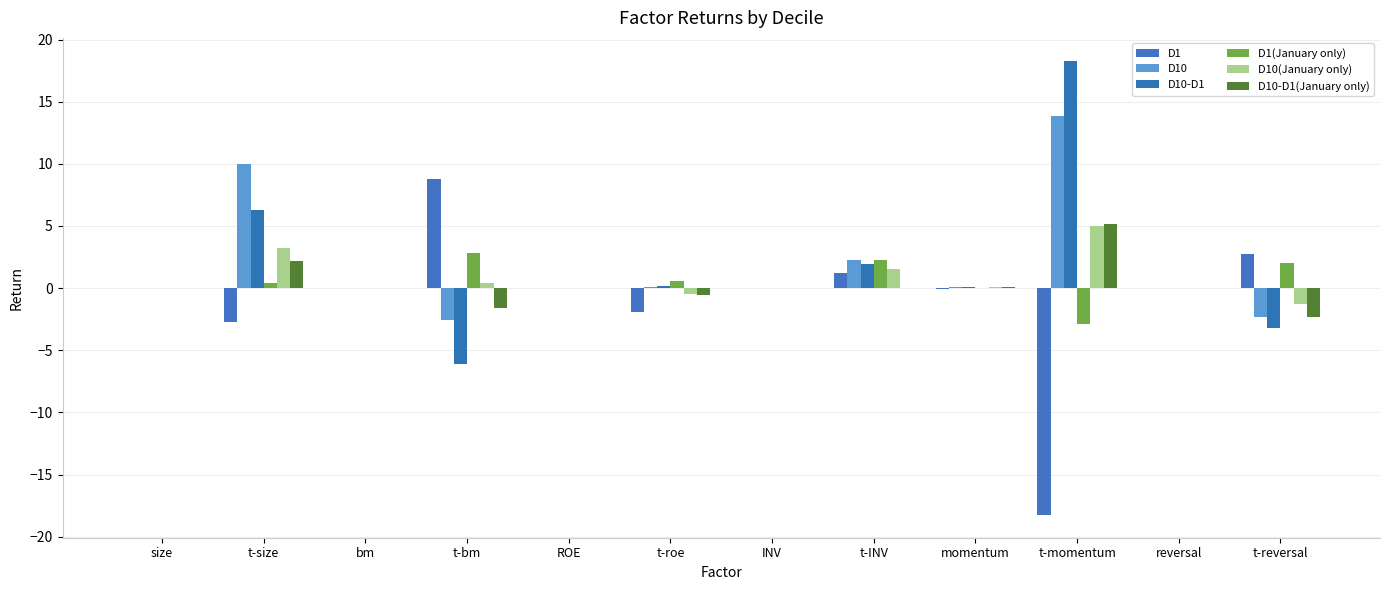

Reading left to right, extract all data points from this chart.

D1: -0.0	-2.7	0.0	8.8	-0.0	-1.9	0.0	1.2	-0.0	-18.3	0.0	2.7
D10: 0.0	10.0	-0.0	-2.5	0.0	0.1	0.0	2.3	0.1	13.9	-0.0	-2.3
D10-D1: 0.0	6.3	-0.0	-6.1	0.0	0.2	0.0	1.9	0.1	18.3	-0.0	-3.2
D1(January only): 0.0	0.4	0.0	2.9	0.0	0.6	0.0	2.3	-0.0	-2.9	0.0	2.0
D10(January only): 0.0	3.2	0.0	0.4	-0.0	-0.5	0.0	1.5	0.1	5.0	-0.0	-1.3
D10-D1(January only): 0.0	2.2	-0.0	-1.6	-0.0	-0.5	0.0	0.0	0.1	5.1	-0.0	-2.3